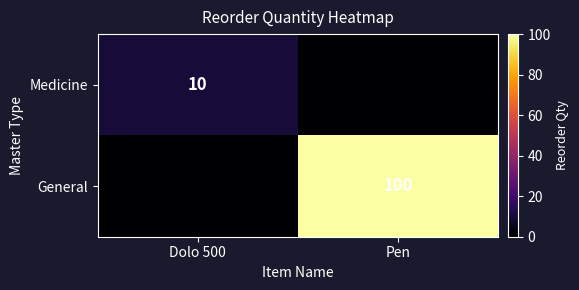

What is the spread (max minus min) of values at Dolo 500?

10